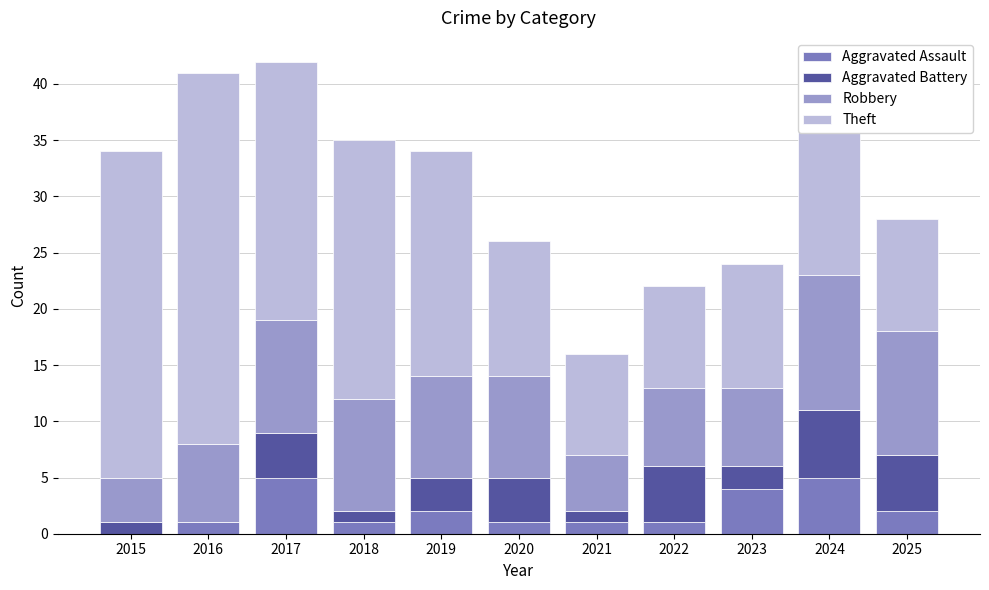

What is the total value across all series at 2022?

22